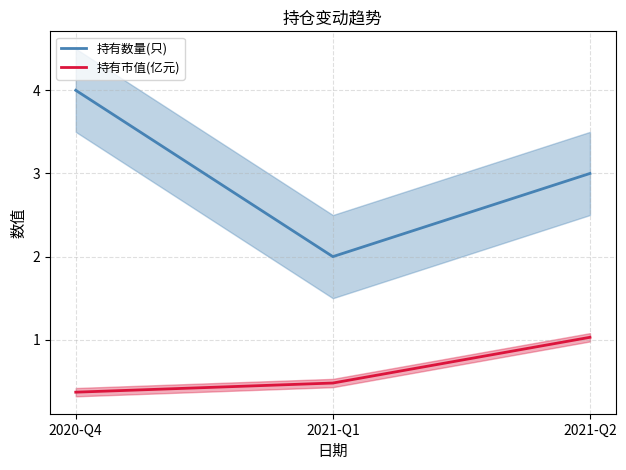

What is the maximum value for 持有数量(只)?

4.0